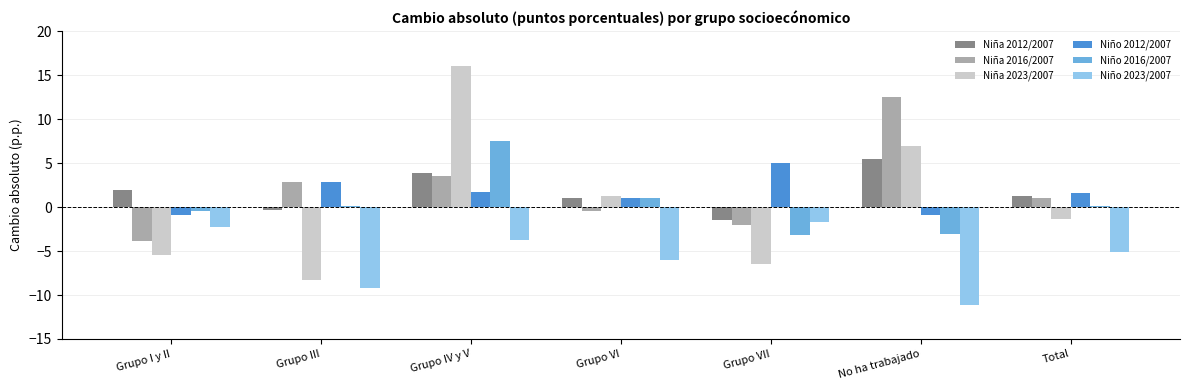

How many values in the Niño 2023/2007 series exceed -5?

3